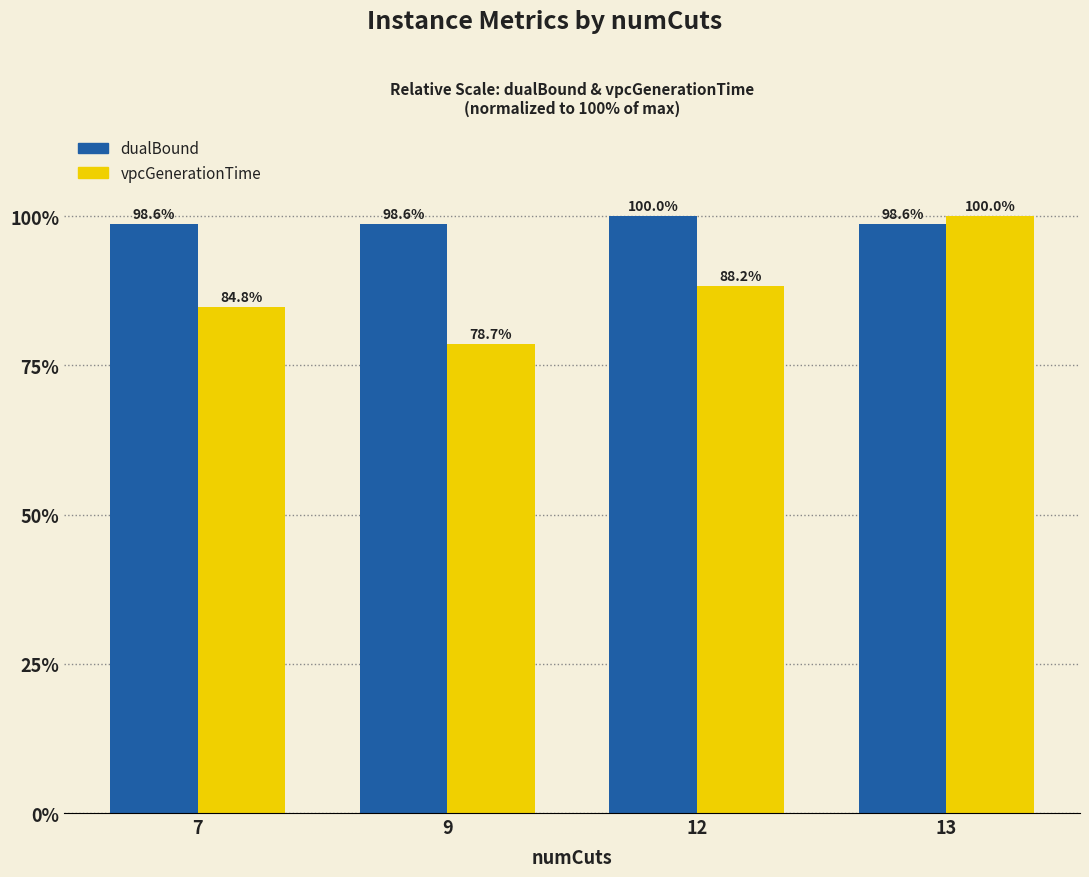

List the labels in order of vpcGenerationTime value, smallest first.

9, 7, 12, 13